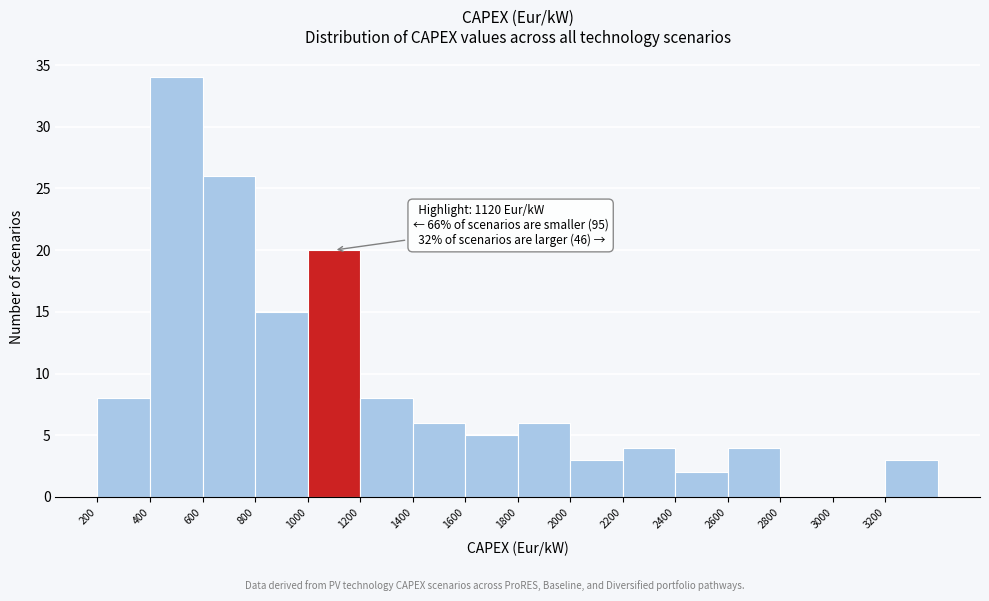

Which range on the x-axis has the tallest bar?

400 to 600